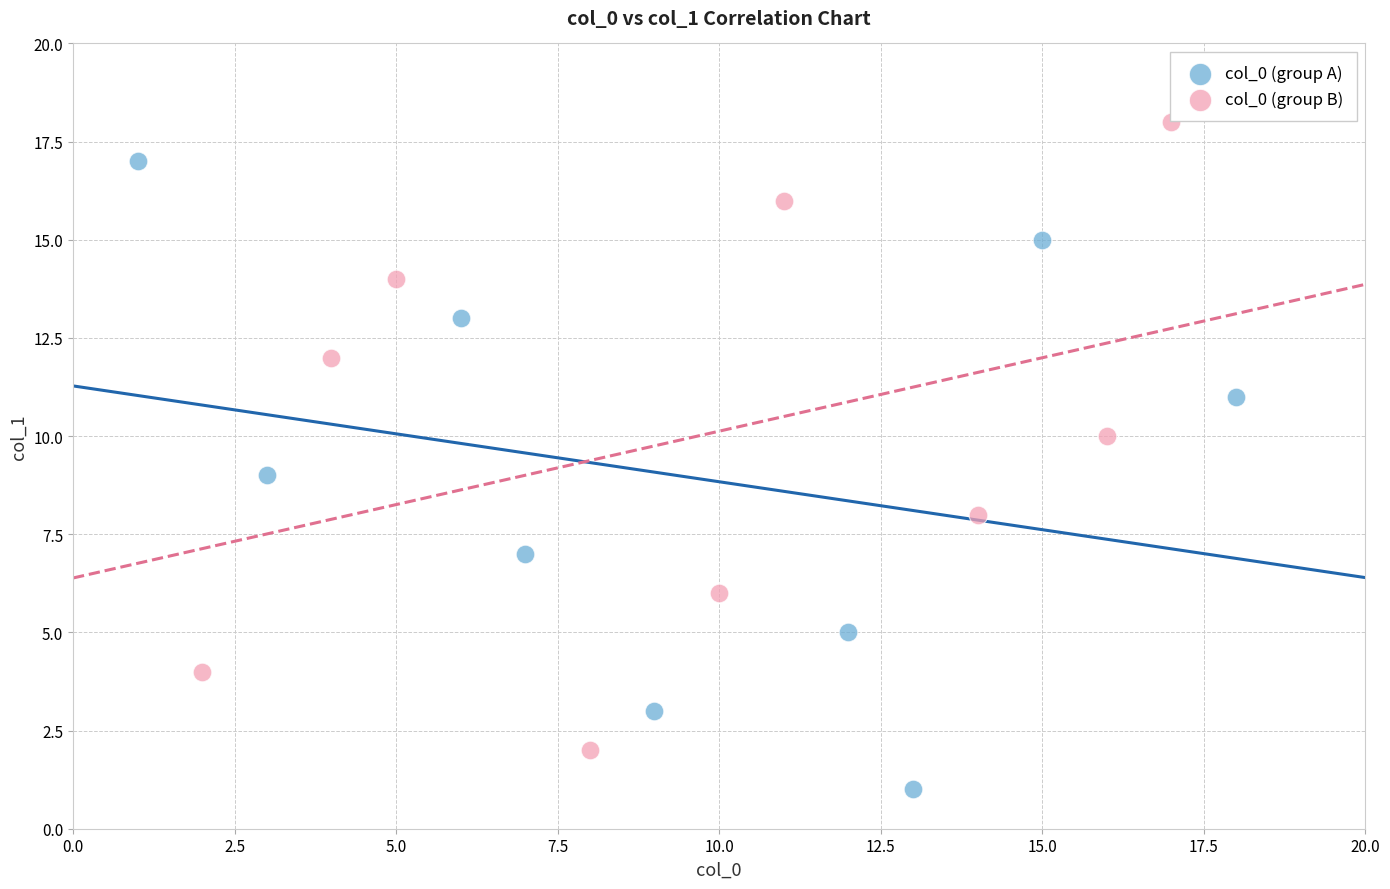

Which series reaches the maximum Y coordinate?

col_0 (group B)